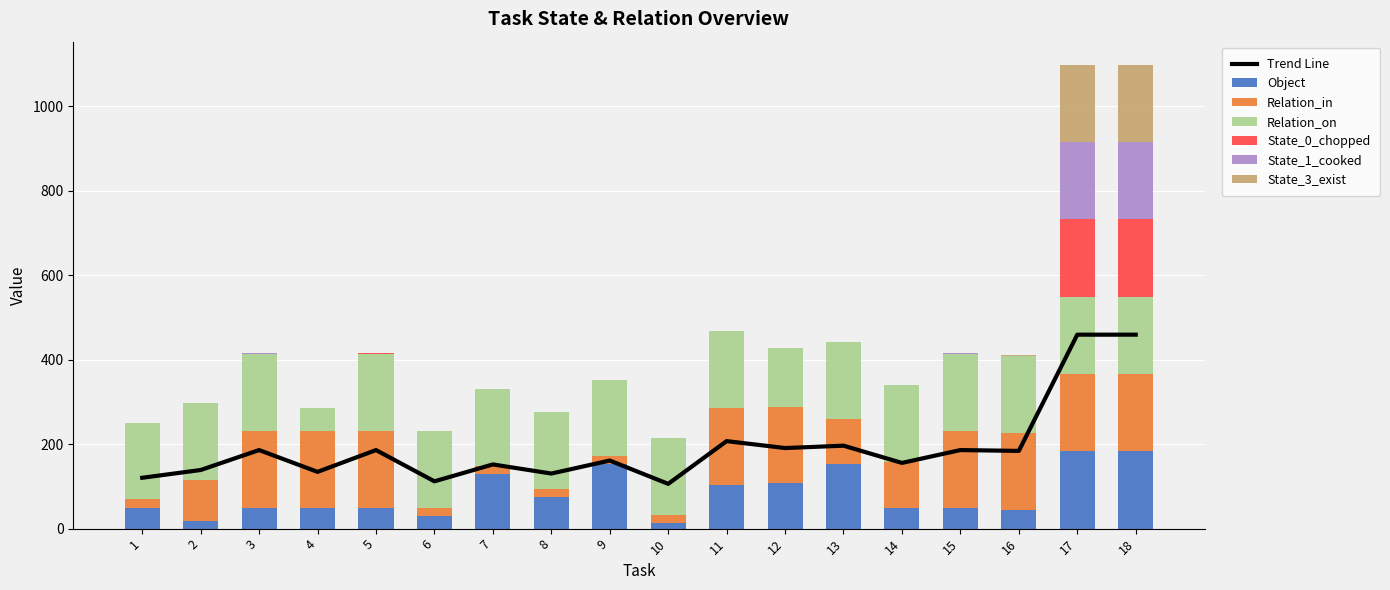

Between 17 and 18, which series saw the biggest shift?

Object